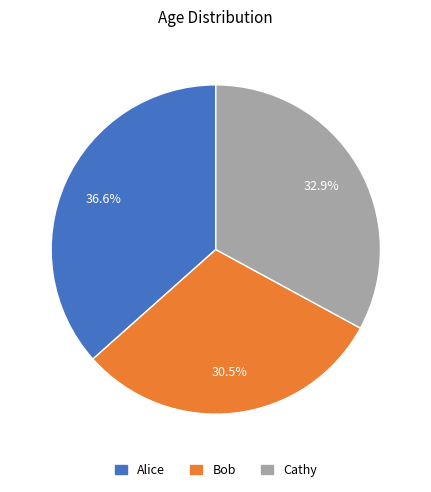

Rank the categories by value from highest to lowest.

Alice, Cathy, Bob